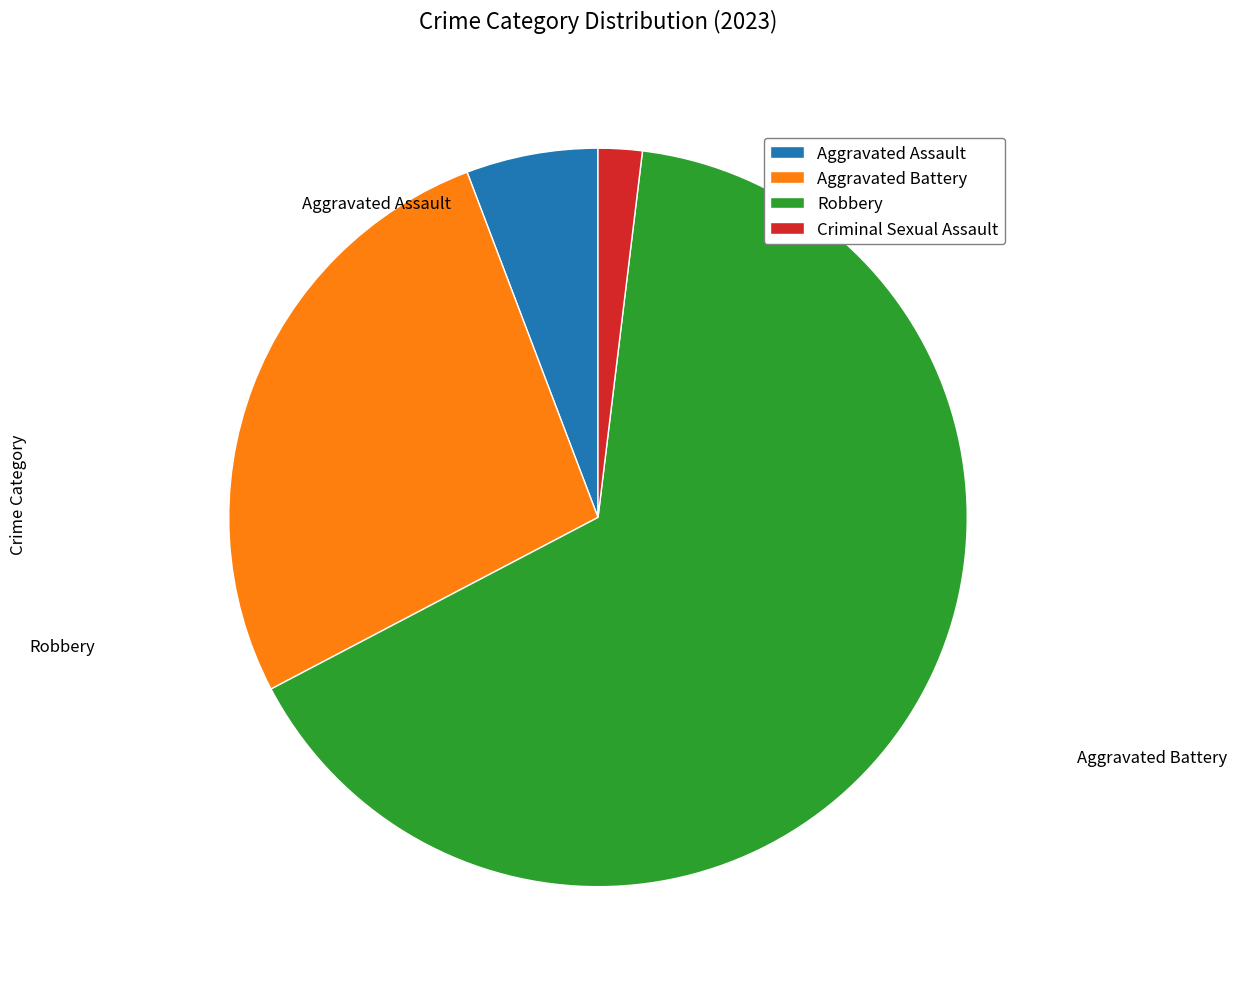

Rank the categories by value from highest to lowest.

Robbery, Aggravated Battery, Aggravated Assault, Criminal Sexual Assault